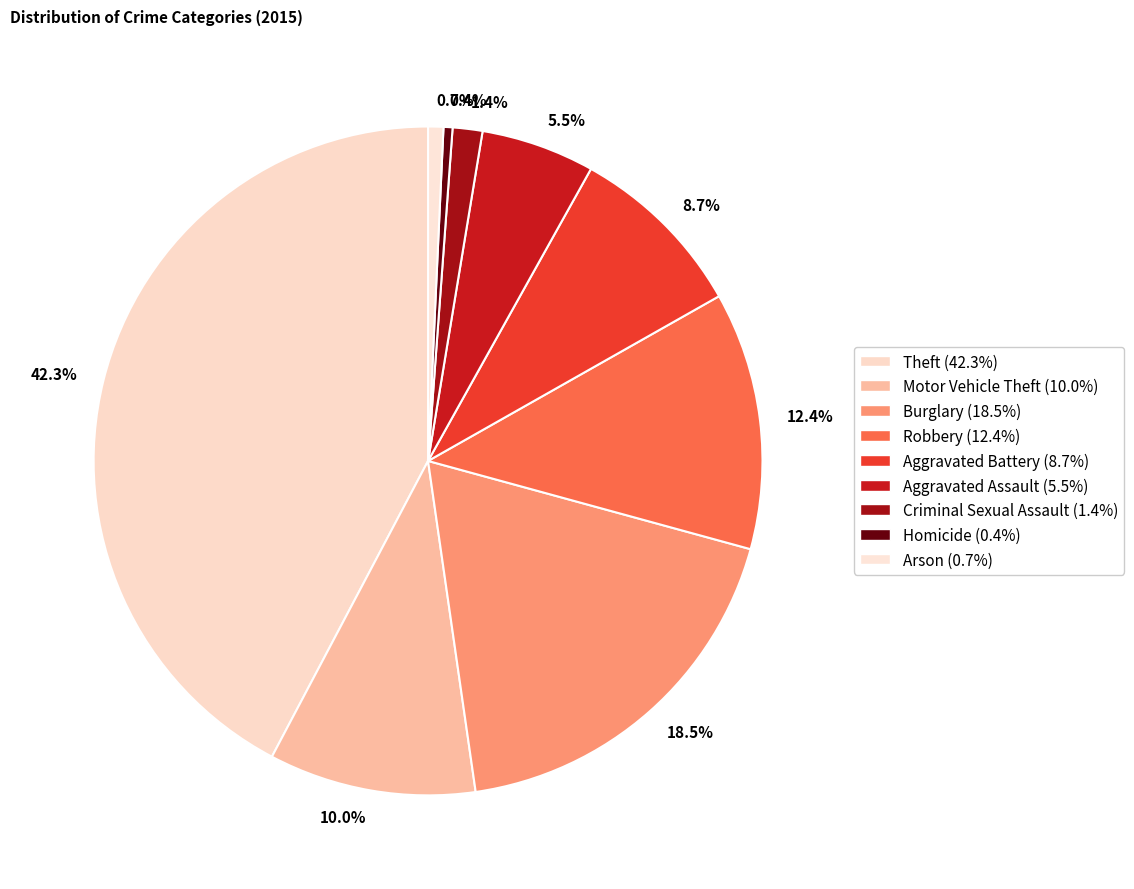

How many slices are in this pie chart?

9